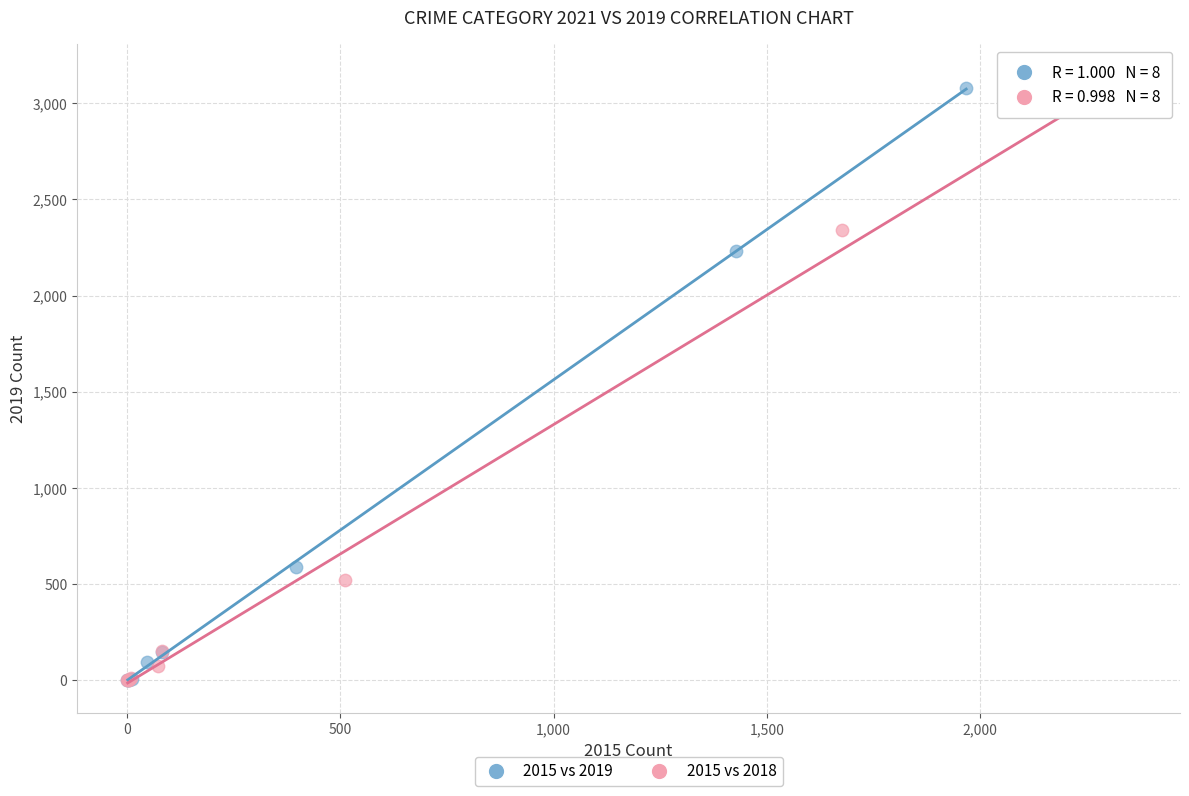

Which series has the largest Y range (max minus min)?

2015 vs 2018